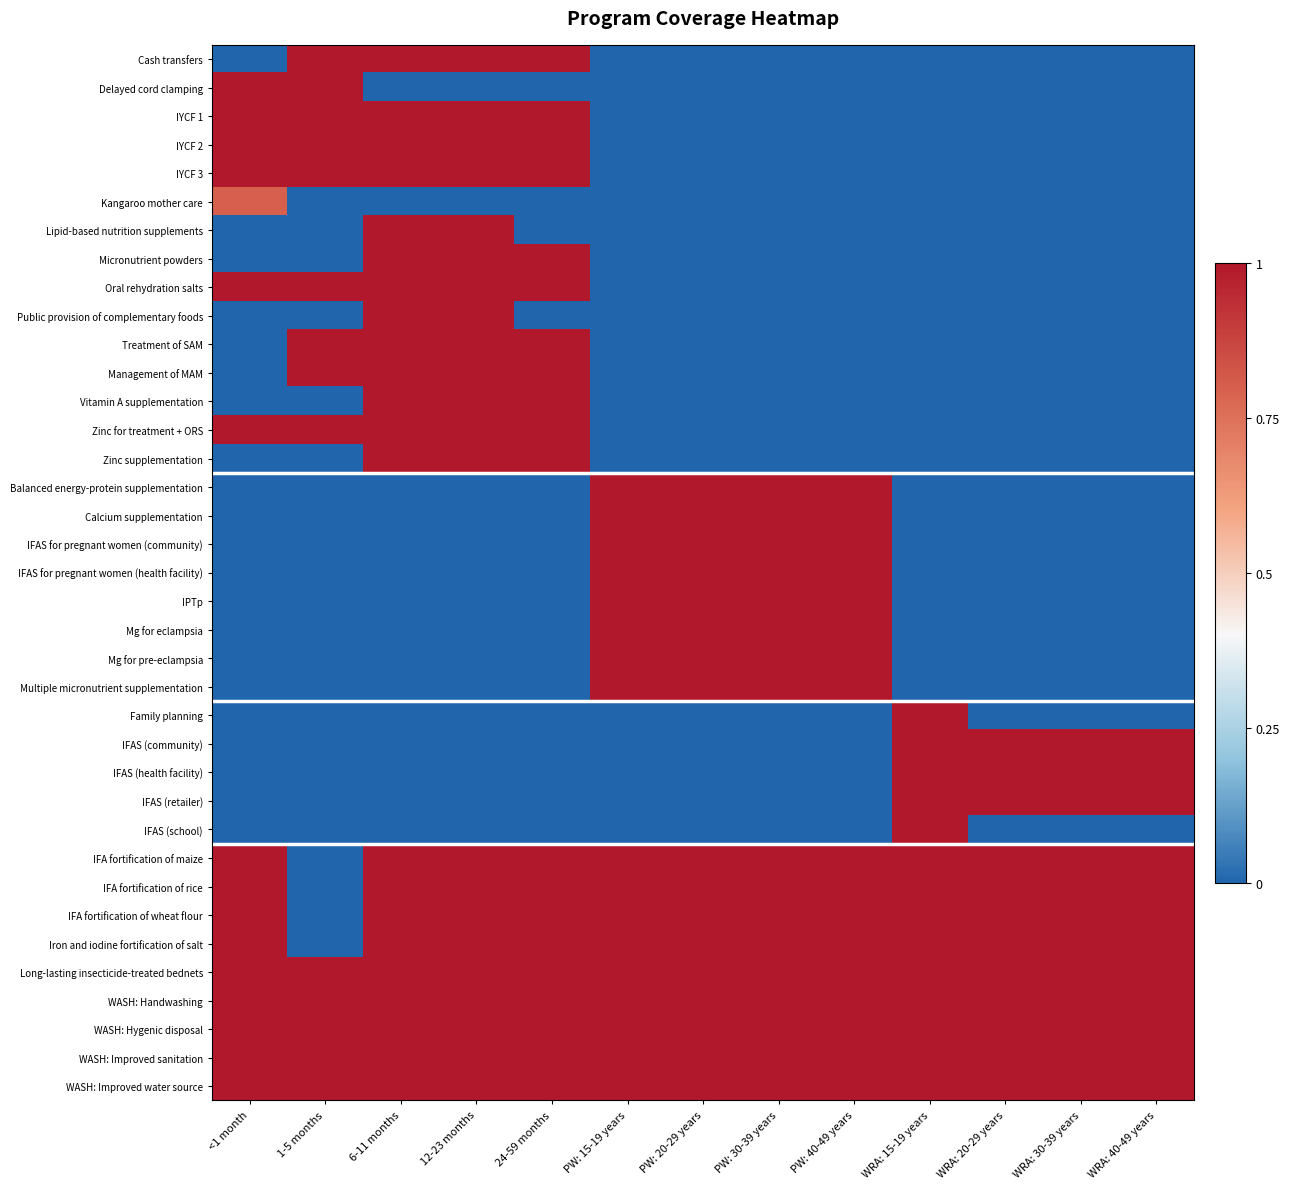

What is the spread (max minus min) of values at PW: 30-39 years?

1.0